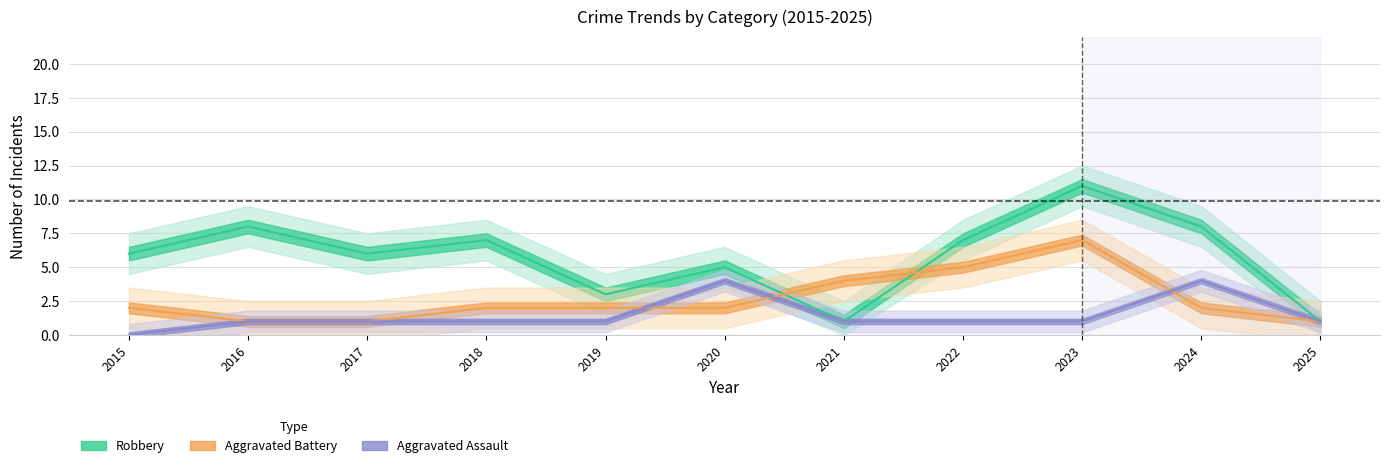

What is the difference between the maximum and minimum values in the Aggravated Assault series?

4